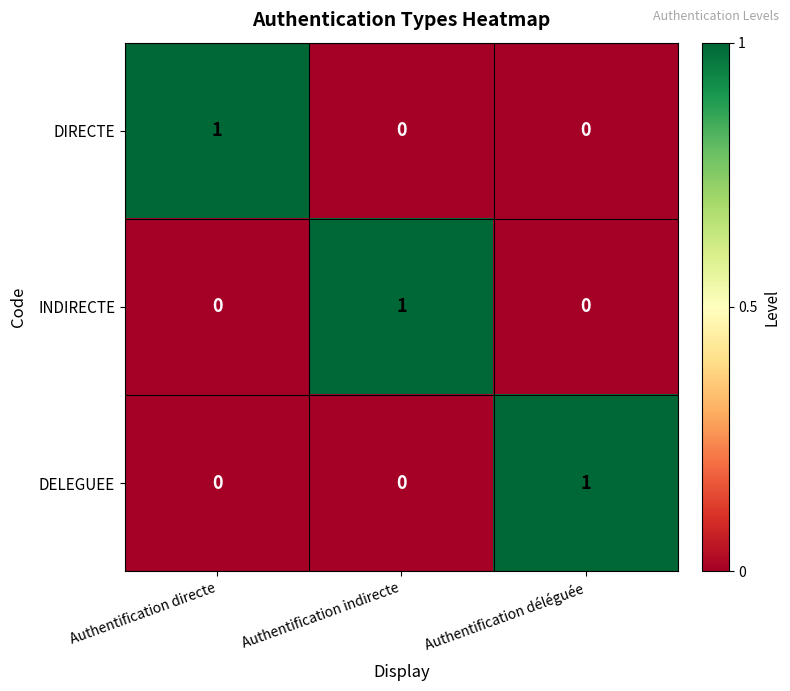

How many INDIRECTE values are between 0 and 1?

3